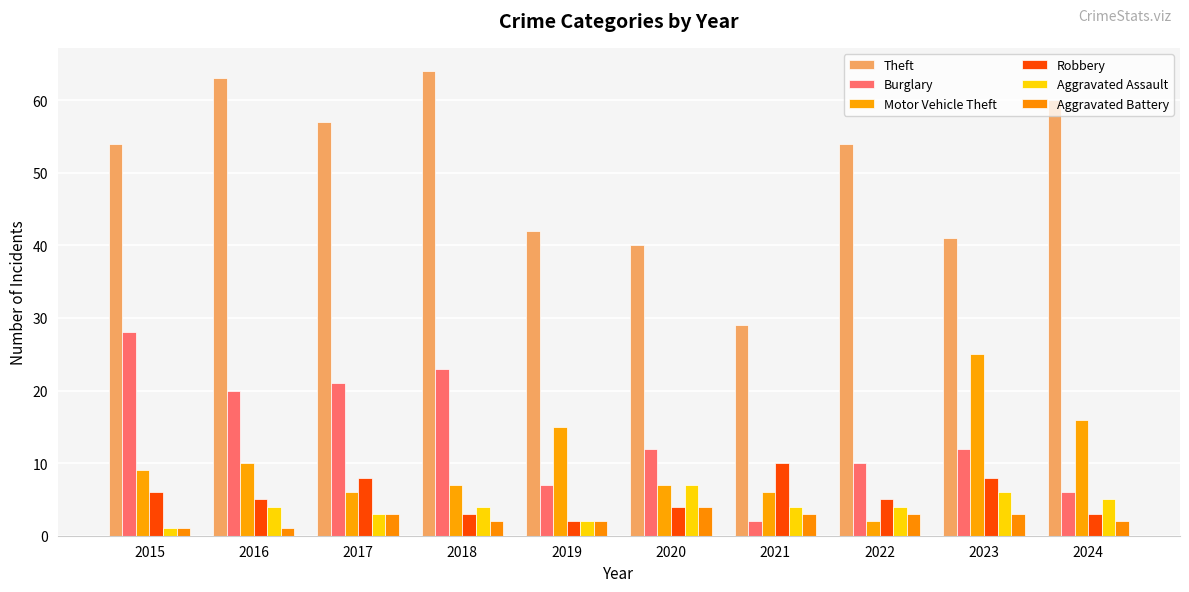

What is the value of the Aggravated Battery bar at the 5th from the left?

2